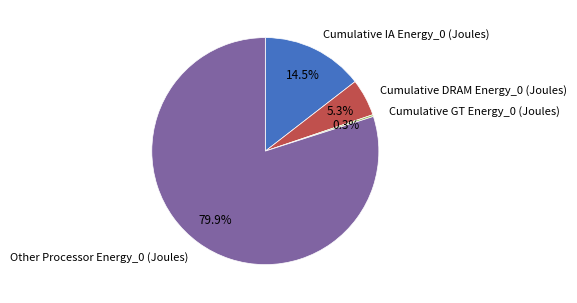

What is the total percentage of Cumulative IA Energy_0 (Joules) and Cumulative DRAM Energy_0 (Joules)?

19.8%